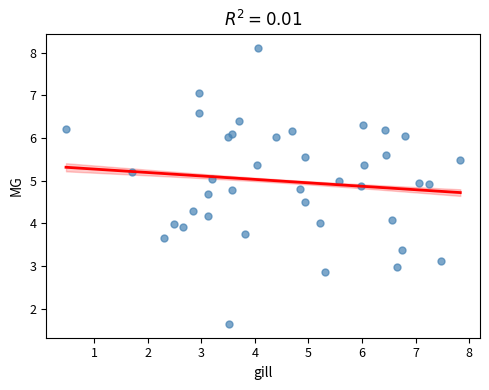

What is the range of X values (max minus min)?

7.4